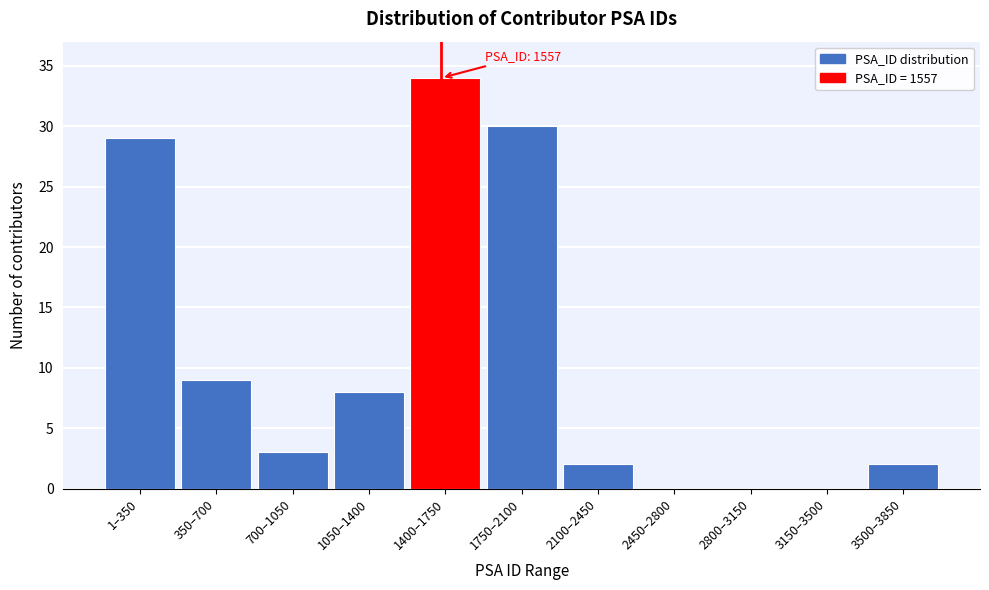

Reading left to right, list all the values displayed in this chart.

1–350=29	350–700=9	700–1050=3	1050–1400=8	1400–1750=34	1750–2100=30	2100–2450=2	2450–2800=0	2800–3150=0	3150–3500=0	3500–3850=2